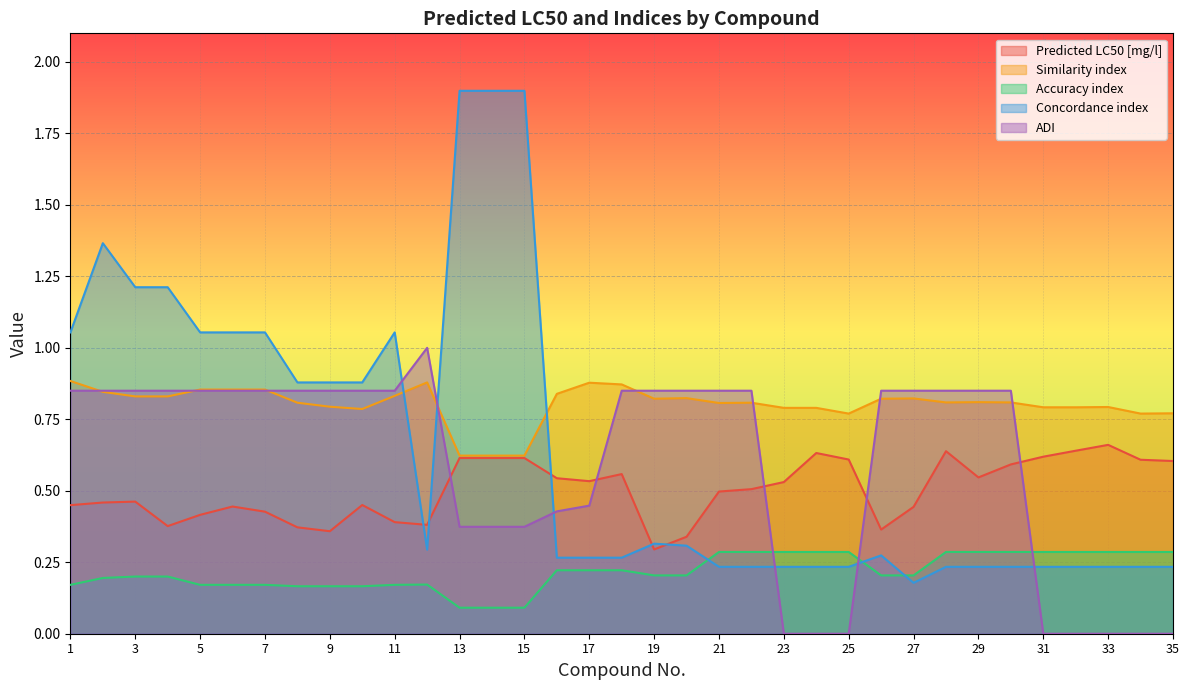

At which label does Accuracy index reach its minimum?

13